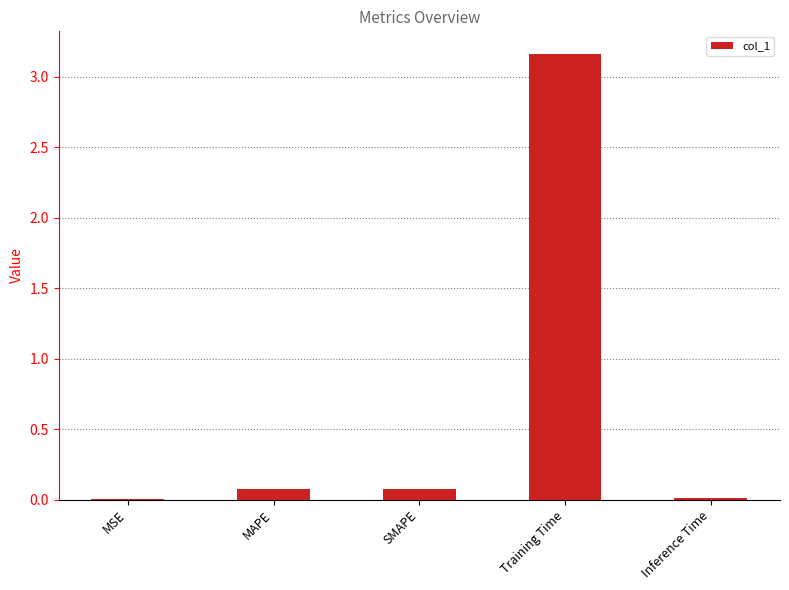

Is it true that the value at Training Time is 5.3?

False